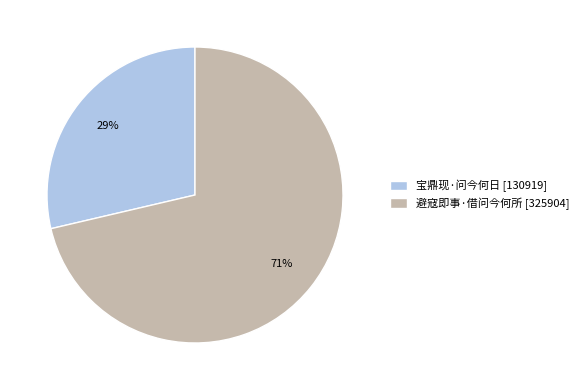

Rank the categories by value from lowest to highest.

宝鼎现·问今何日, 避寇即事·借问今何所